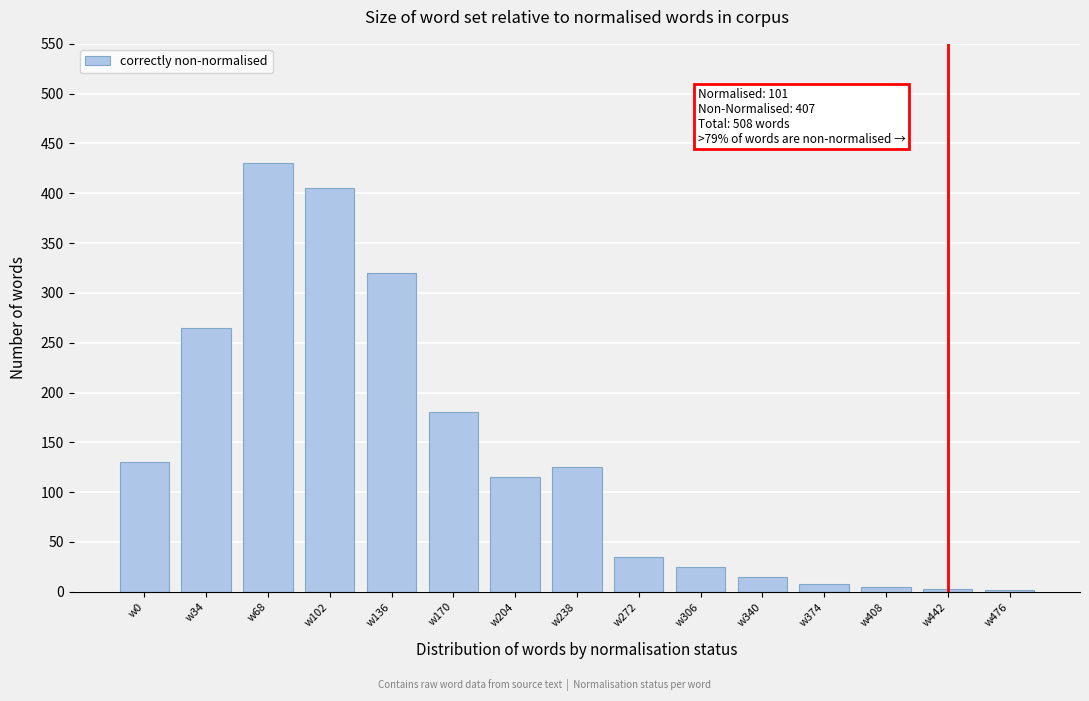

What is the difference between the second highest and second lowest values?

402